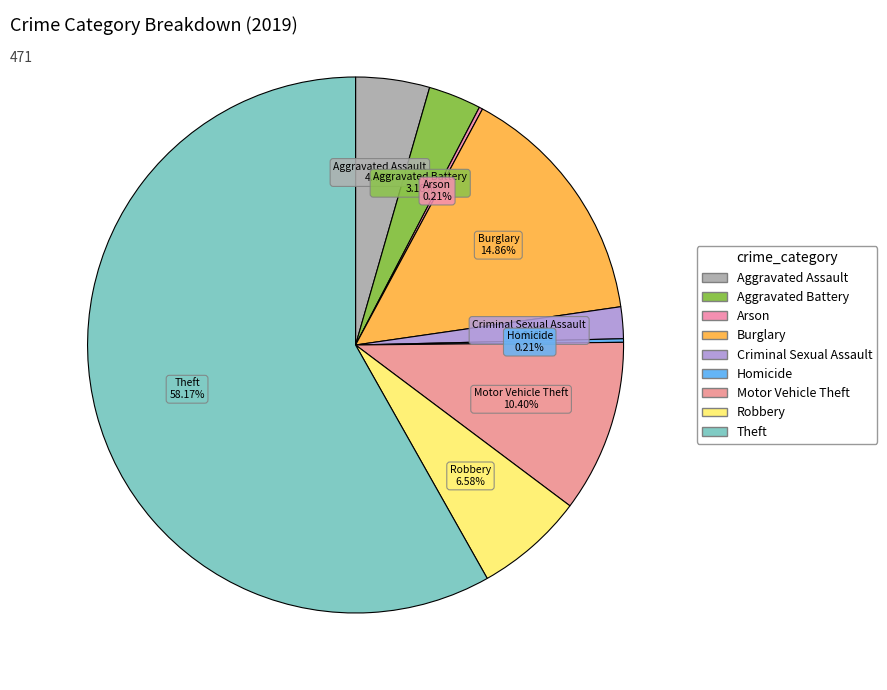

Is there any slice that represents more than half of the pie?

Yes